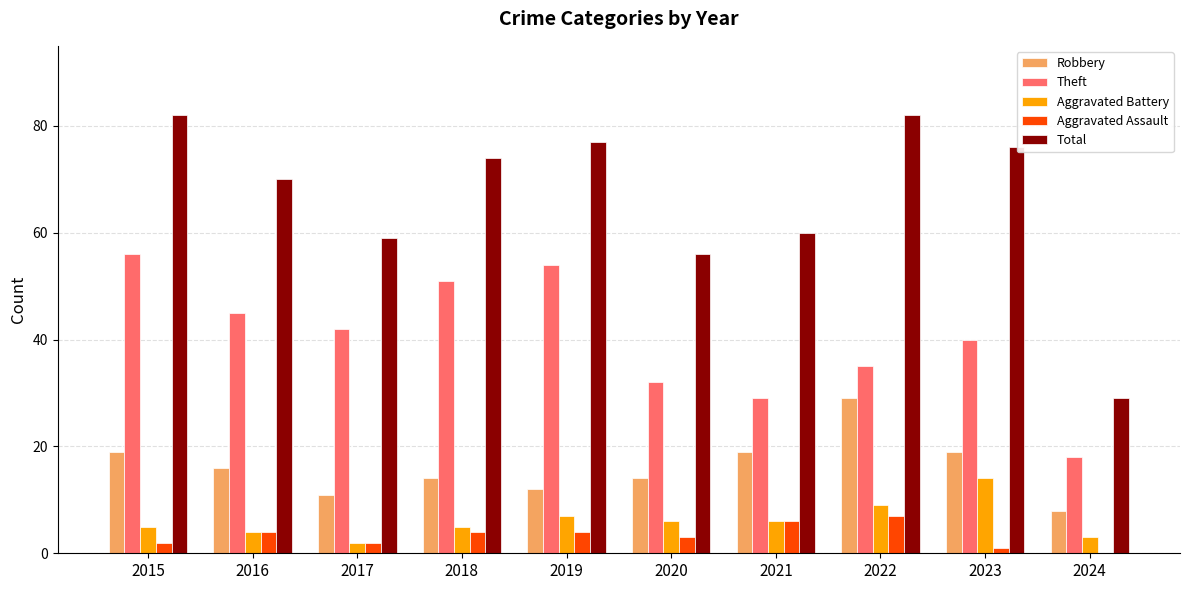

Which category has the highest value in the Robbery series?

2022